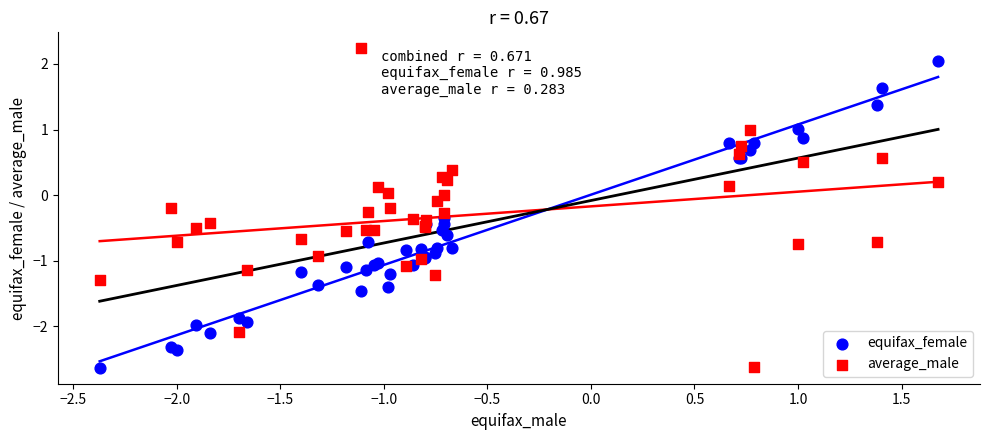

What is the X range (max minus min) for the scatter plot?

4.0